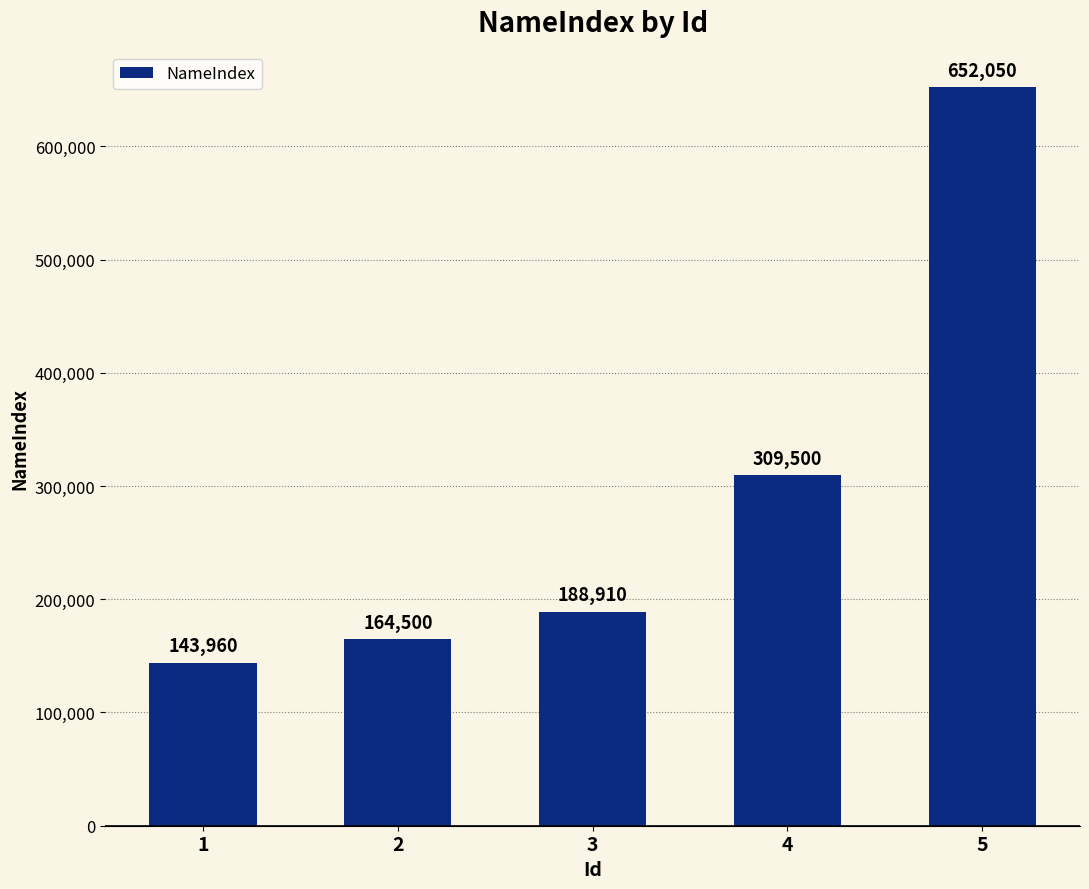

Does the chart contain any negative values?

No